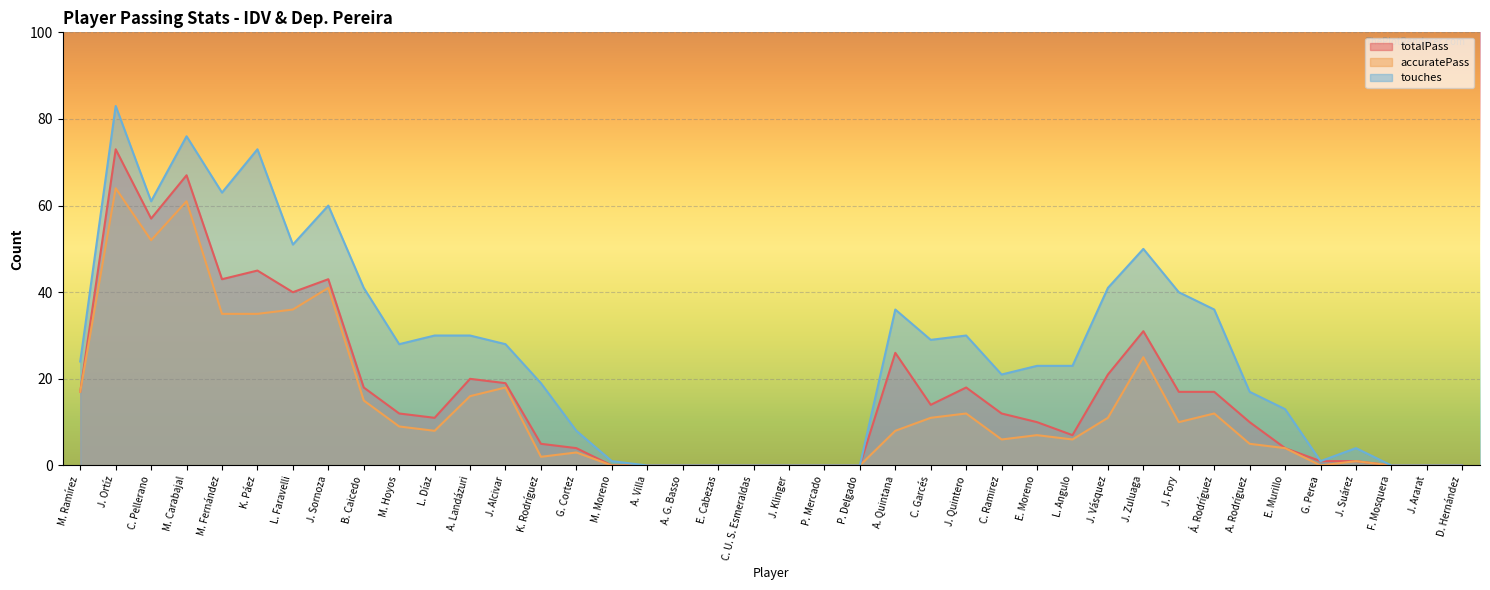

How many lines are shown in the chart?

3